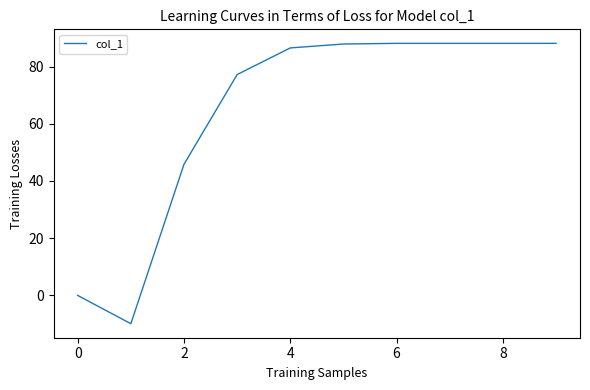

What is the smallest value displayed?

-9.9